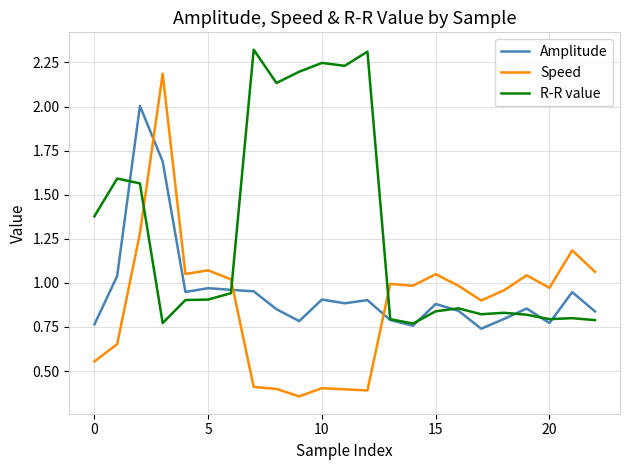

Which series has the widest spread of values?

Speed